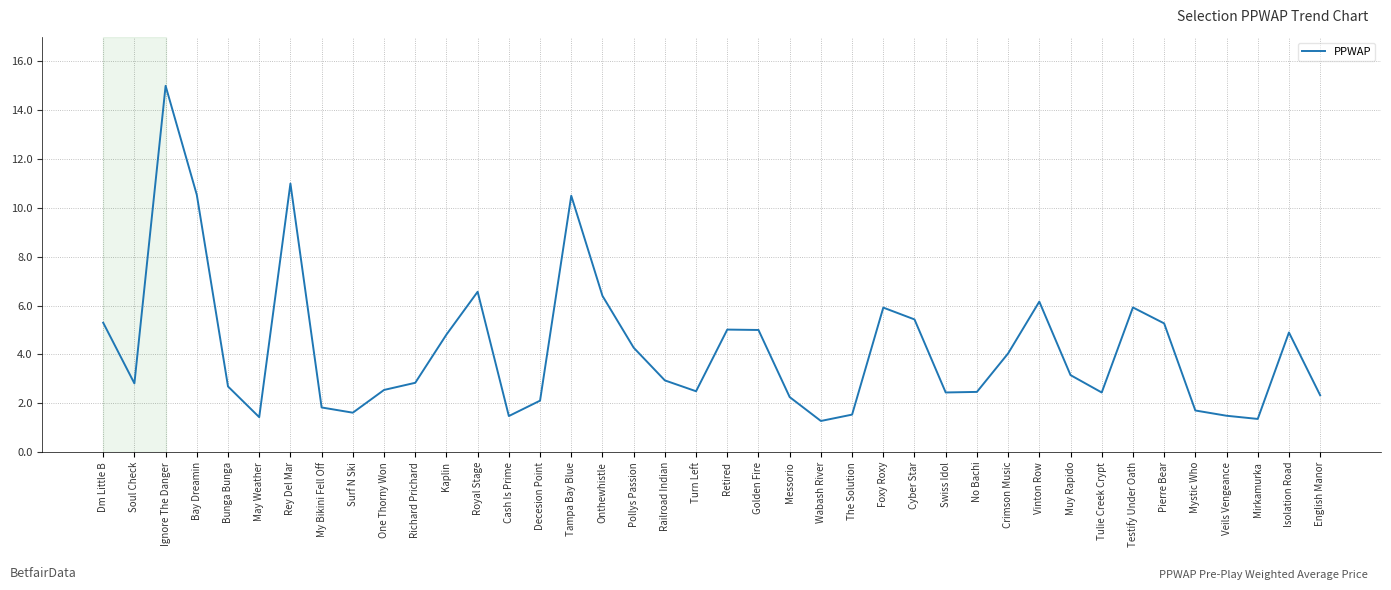

What is the ratio of the value at Cash Is Prime to the value at Richard Prichard?

0.5